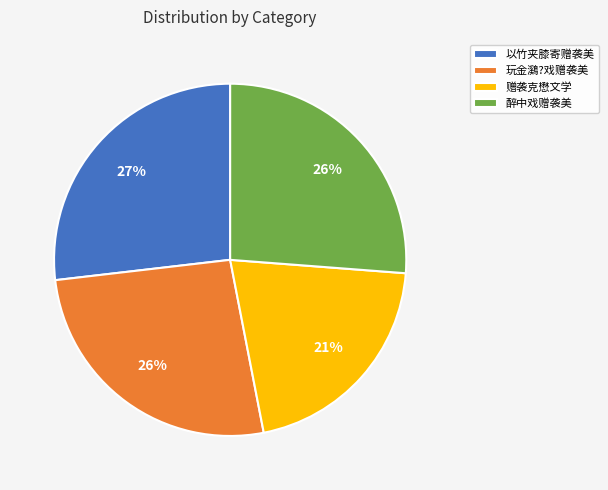

Is it true that 赠袭克懋文学 is 15% of the pie?

False